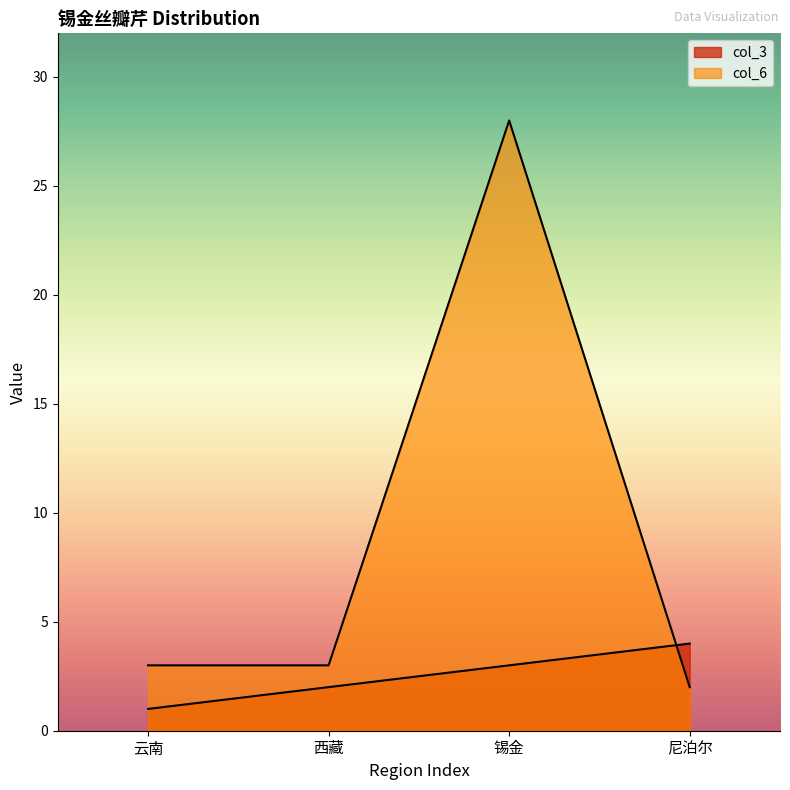

Count the number of data series in this chart.

2